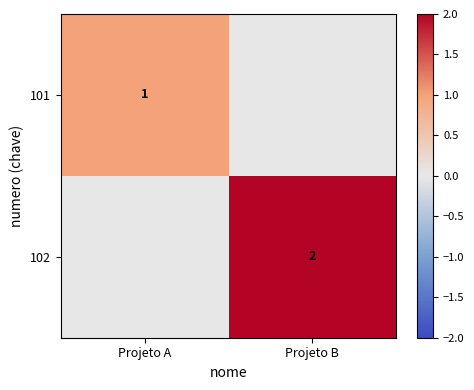

Is it true that 102 equals 2 at Projeto B?

True